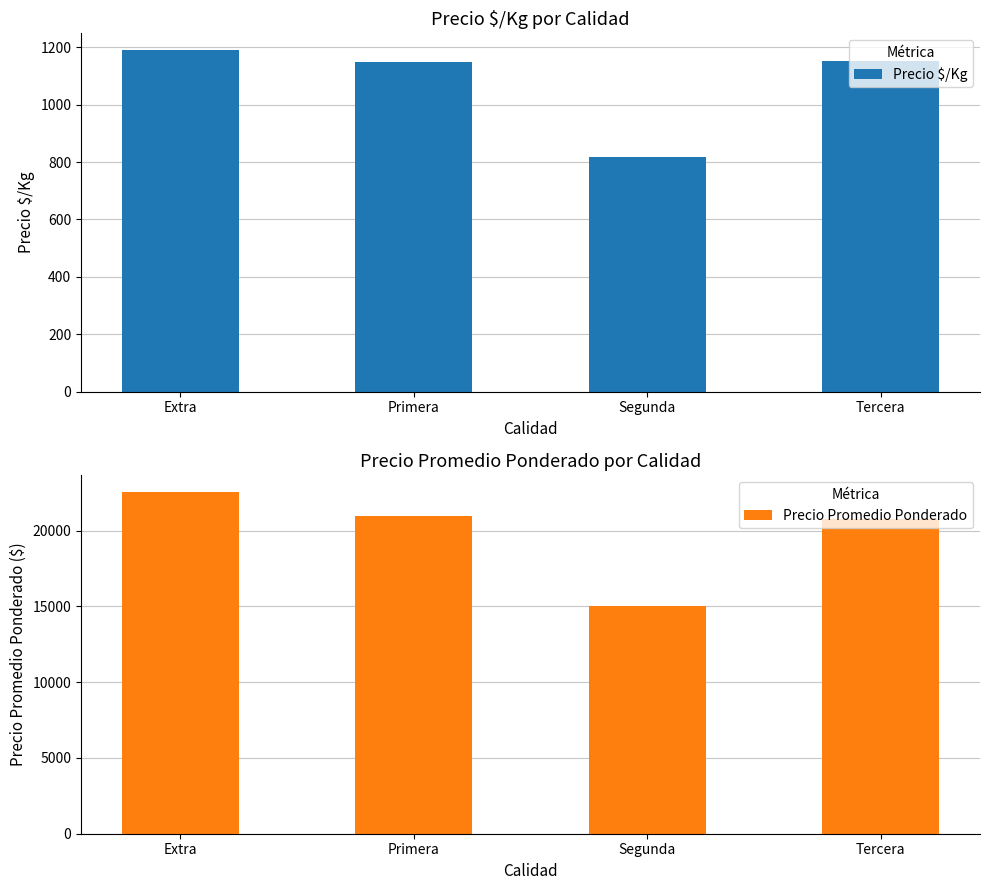

What is the greatest value displayed?

22517